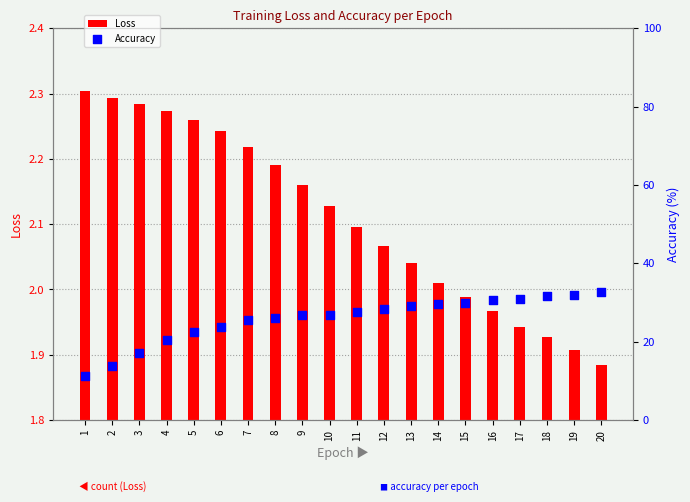

Which series reaches the minimum Y coordinate?

Loss